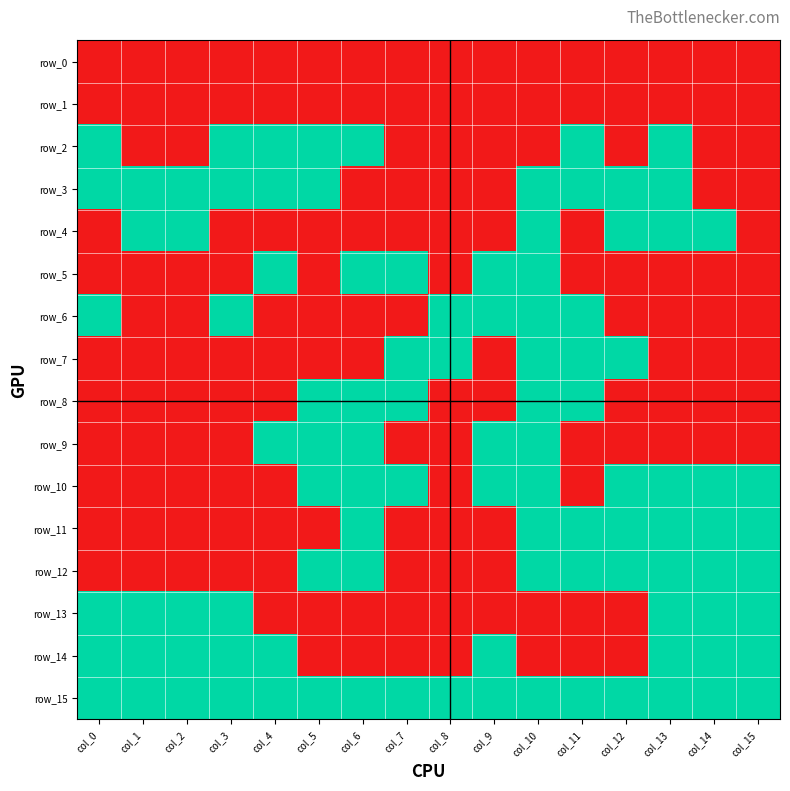

Which series has the largest range (max minus min)?

row_2